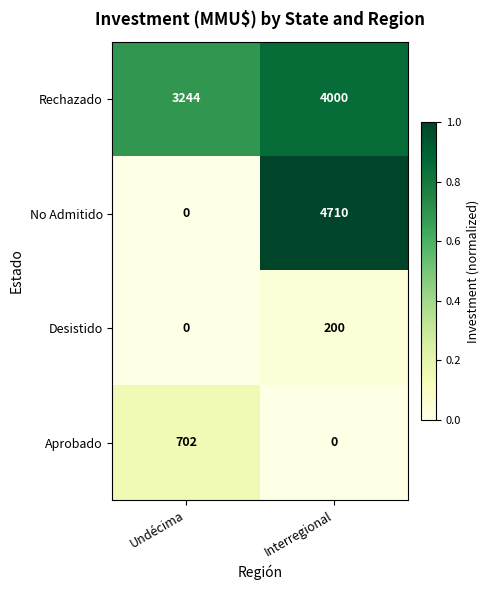

The No Admitido series shows 6489 at Interregional. True or false?

False